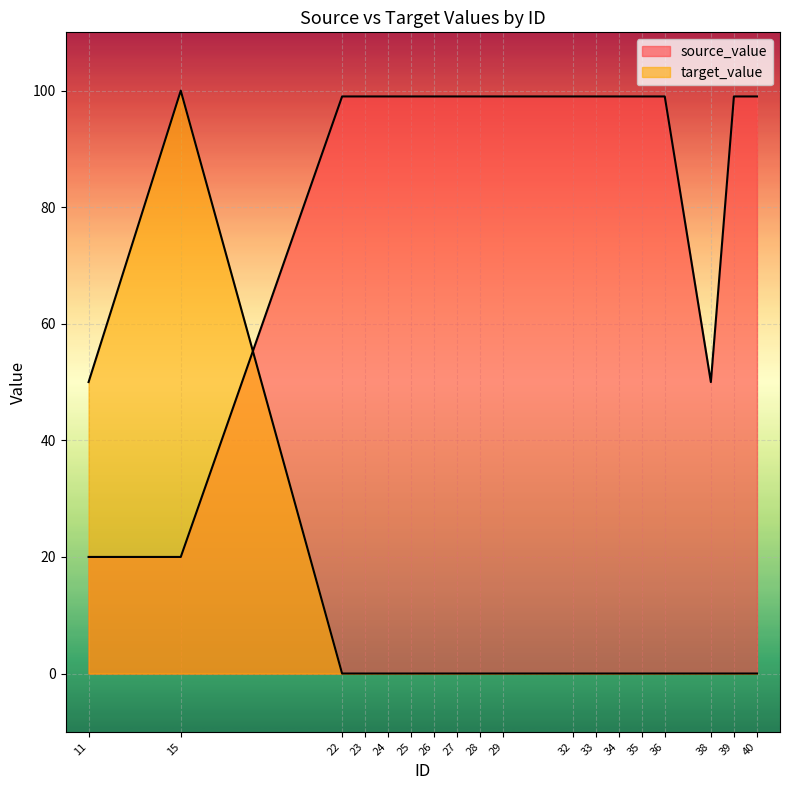

Rank the series at 15 from highest to lowest value.

target_value, source_value